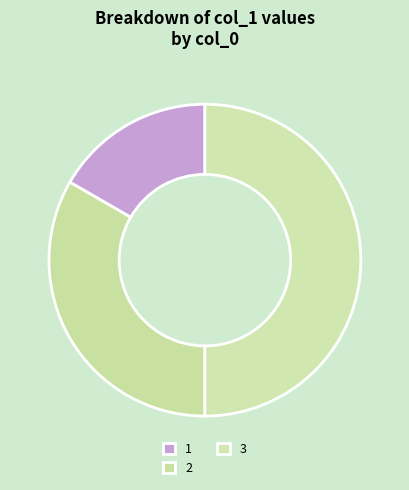

How many segments does this pie chart have?

3